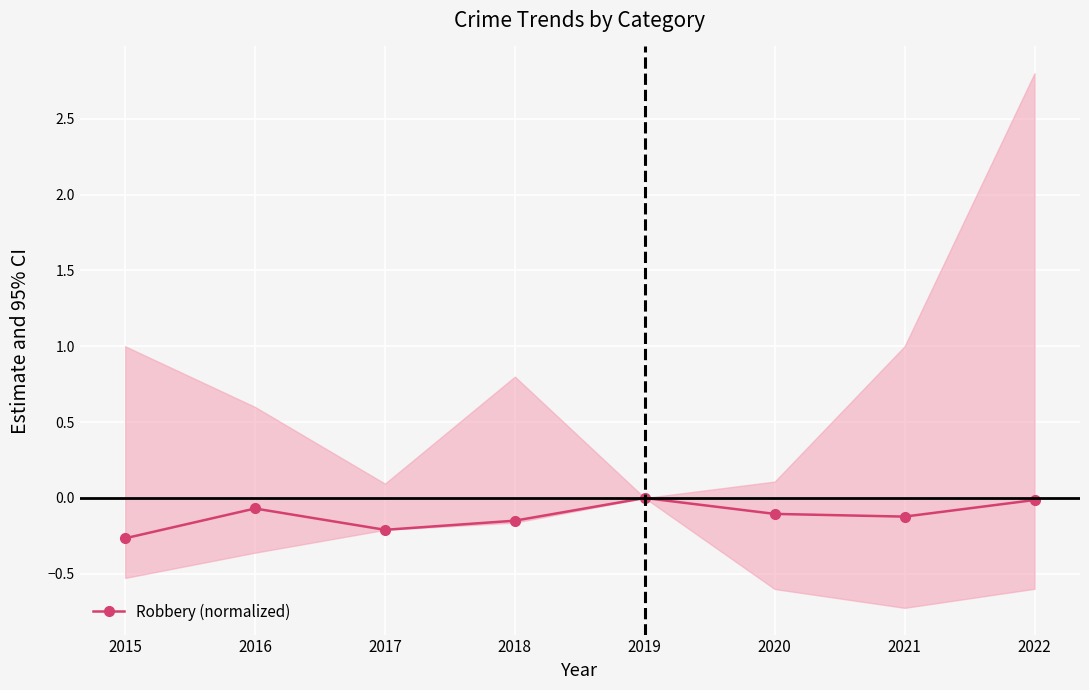

What is the difference between the maximum and second lowest values?

0.2